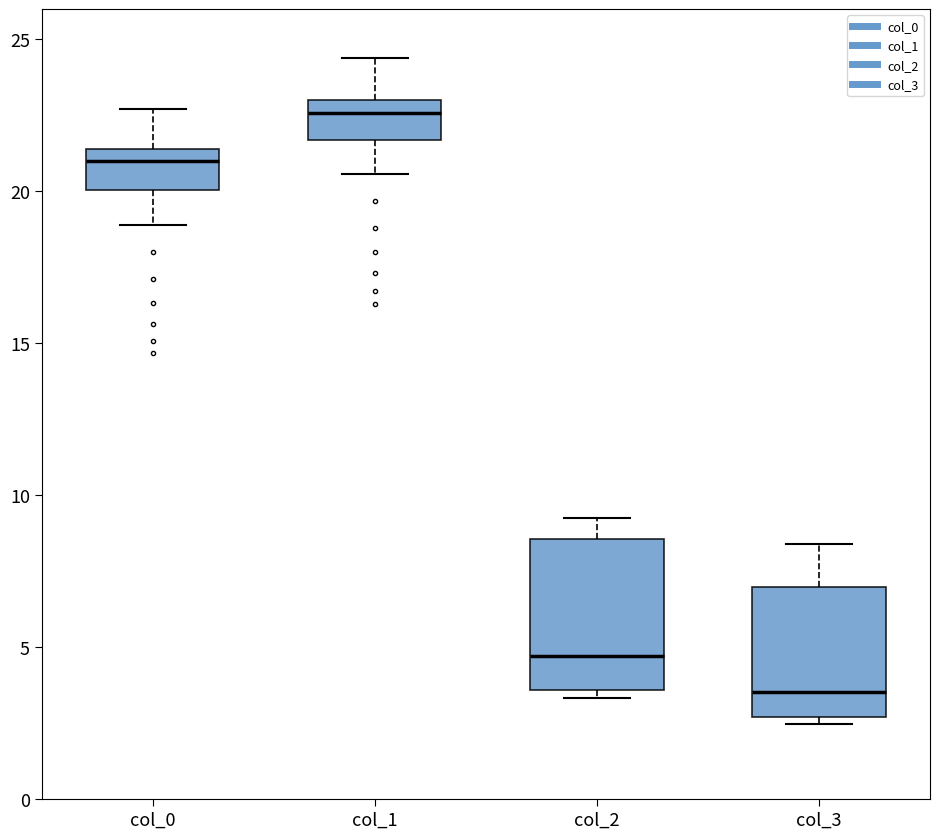

Where is the lower edge of the box for col_2 on the y-axis? The values are not printed on the chart, so give them approximately, as read against the axis.

3.5